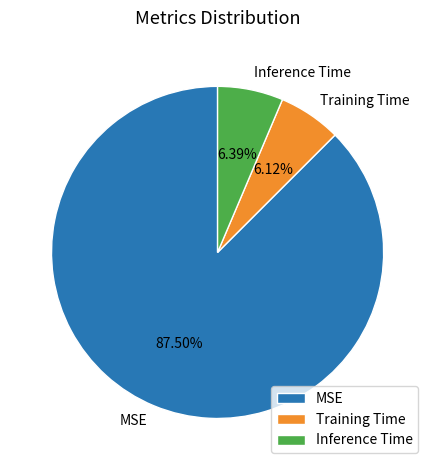

Count the number of slices in the pie.

3